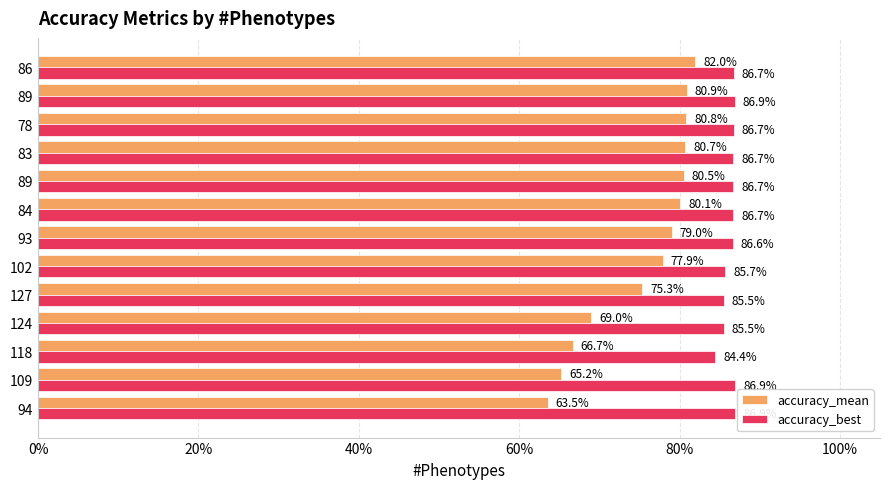

Reading right to left, list all the values displayed in this chart.

accuracy_mean: 0.8	0.8	0.8	0.8	0.8	0.8	0.8	0.8	0.8	0.7	0.7	0.7	0.6
accuracy_best: 0.9	0.9	0.9	0.9	0.9	0.9	0.9	0.9	0.9	0.9	0.8	0.9	0.9